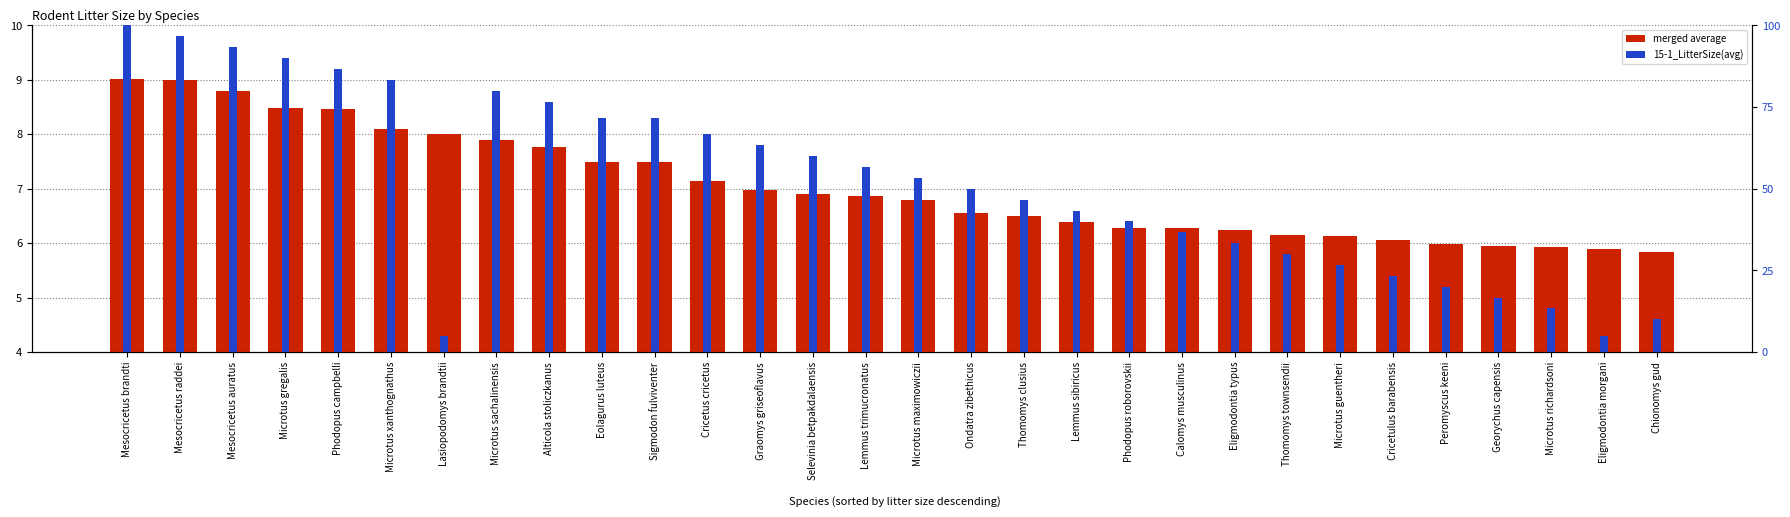

The value of 15-1_LitterSize(avg) at Thomomys clusius is 81.5. True or false?

False